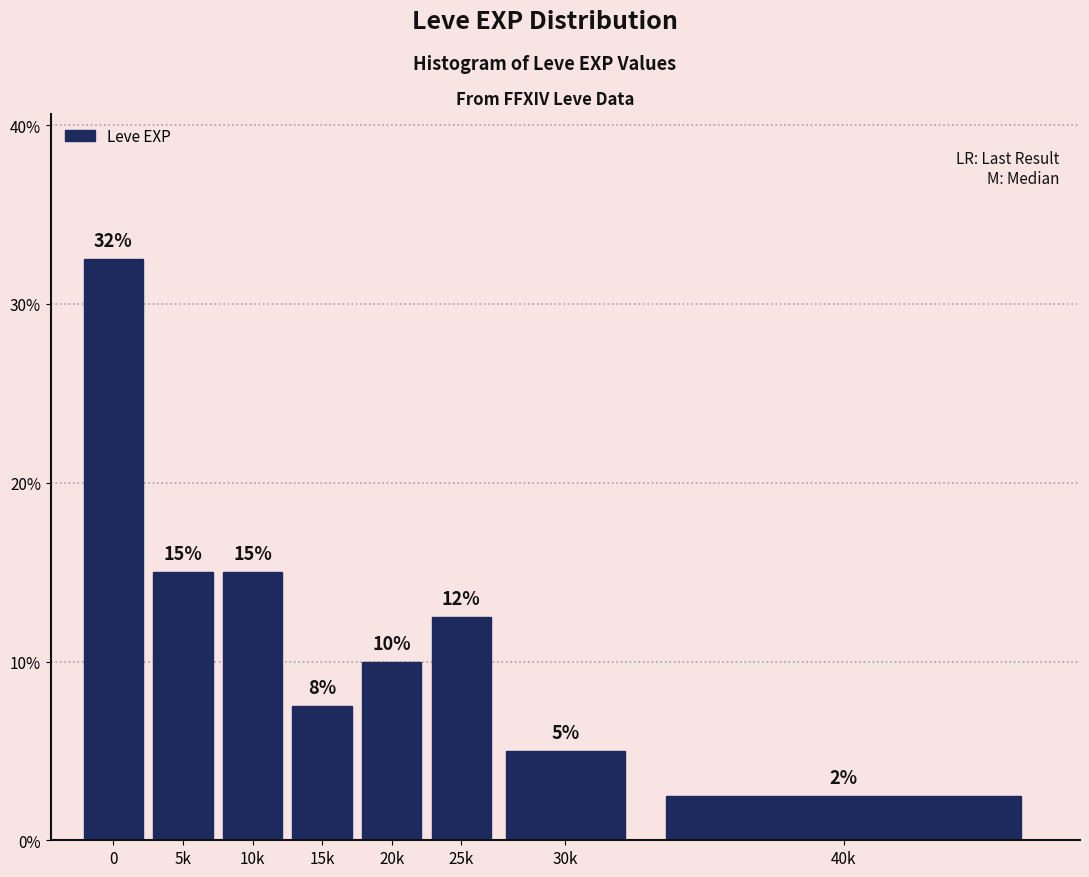

Which has a higher value, 5k or 40k?

5k